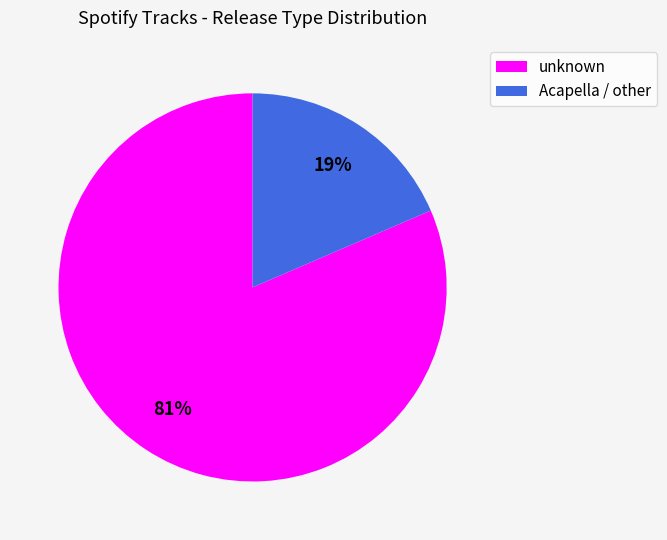

Is there any slice that represents more than half of the pie?

Yes